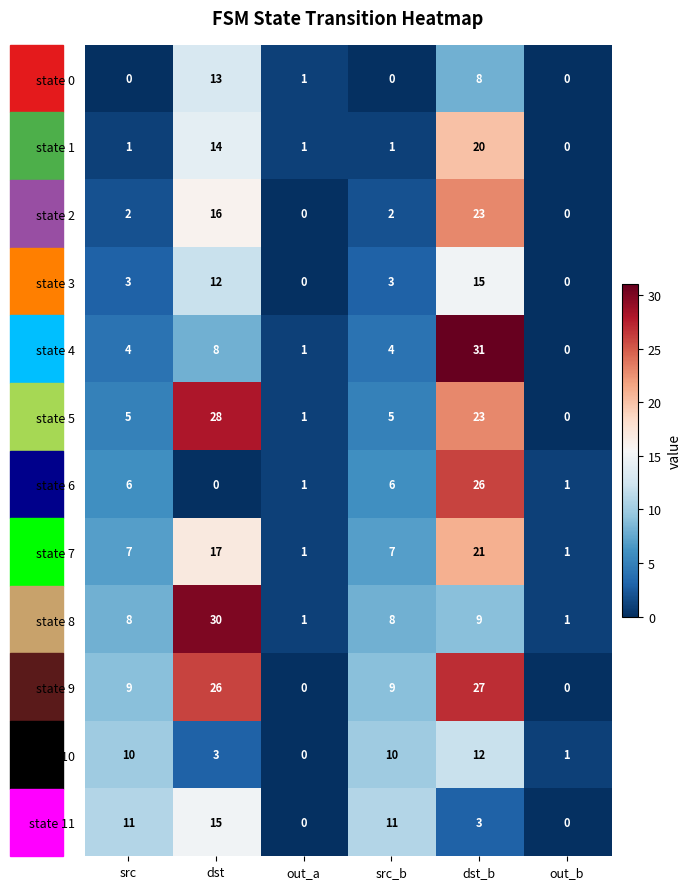

How many data points does each series have?

6